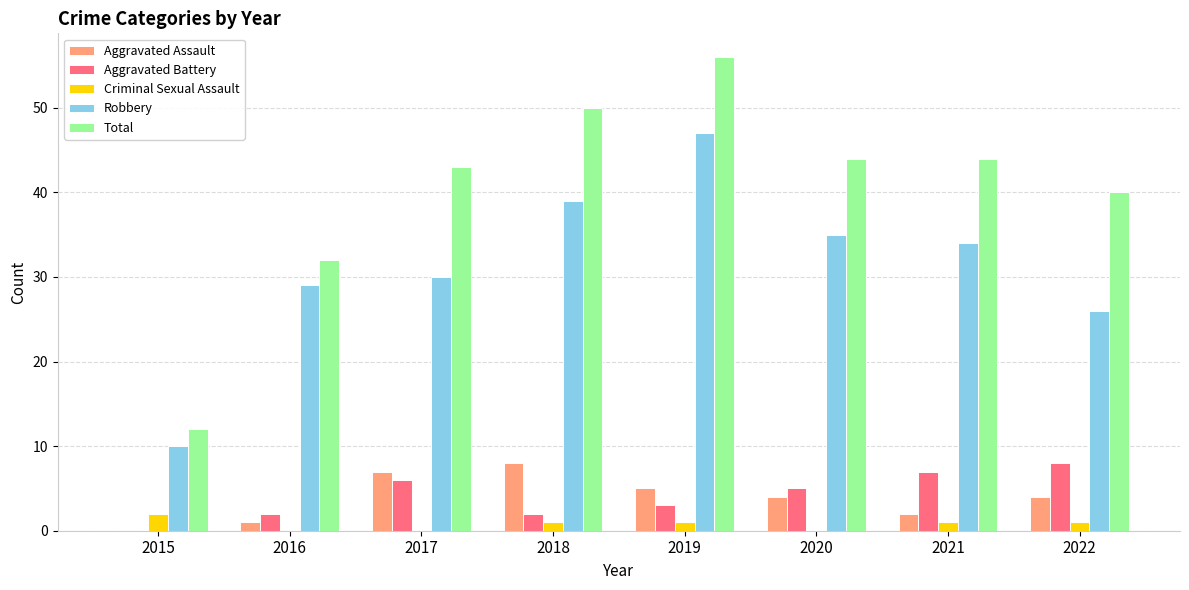

Which series has the widest spread of values?

Total